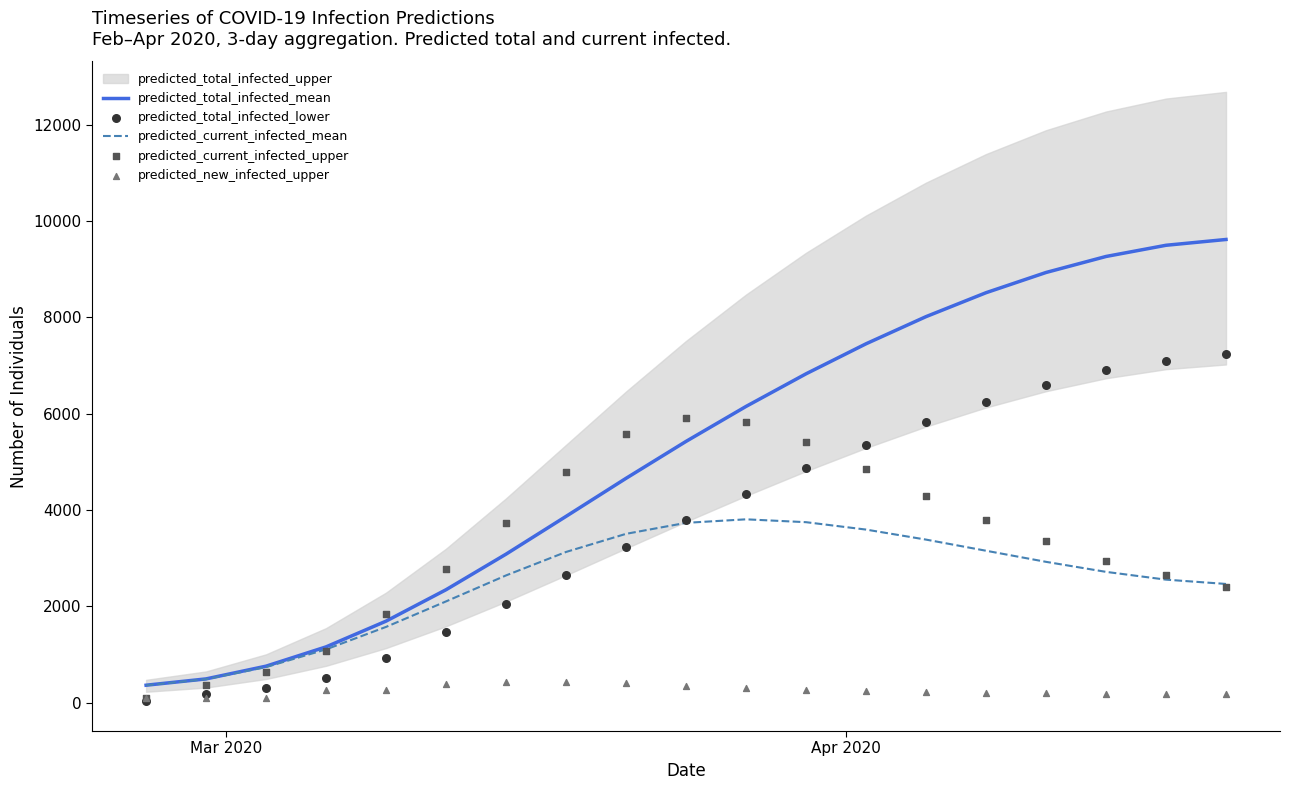

What is the maximum value for predicted_current_infected_mean?

3807.4